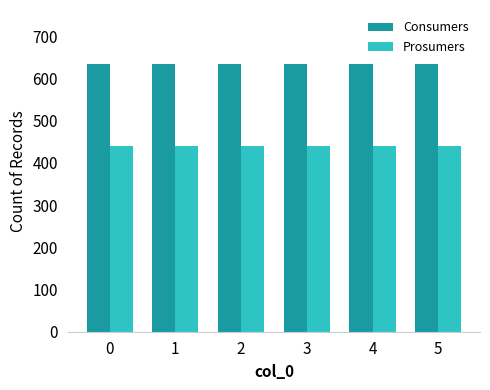

List the series in order of their peak value, highest first.

Consumers, Prosumers